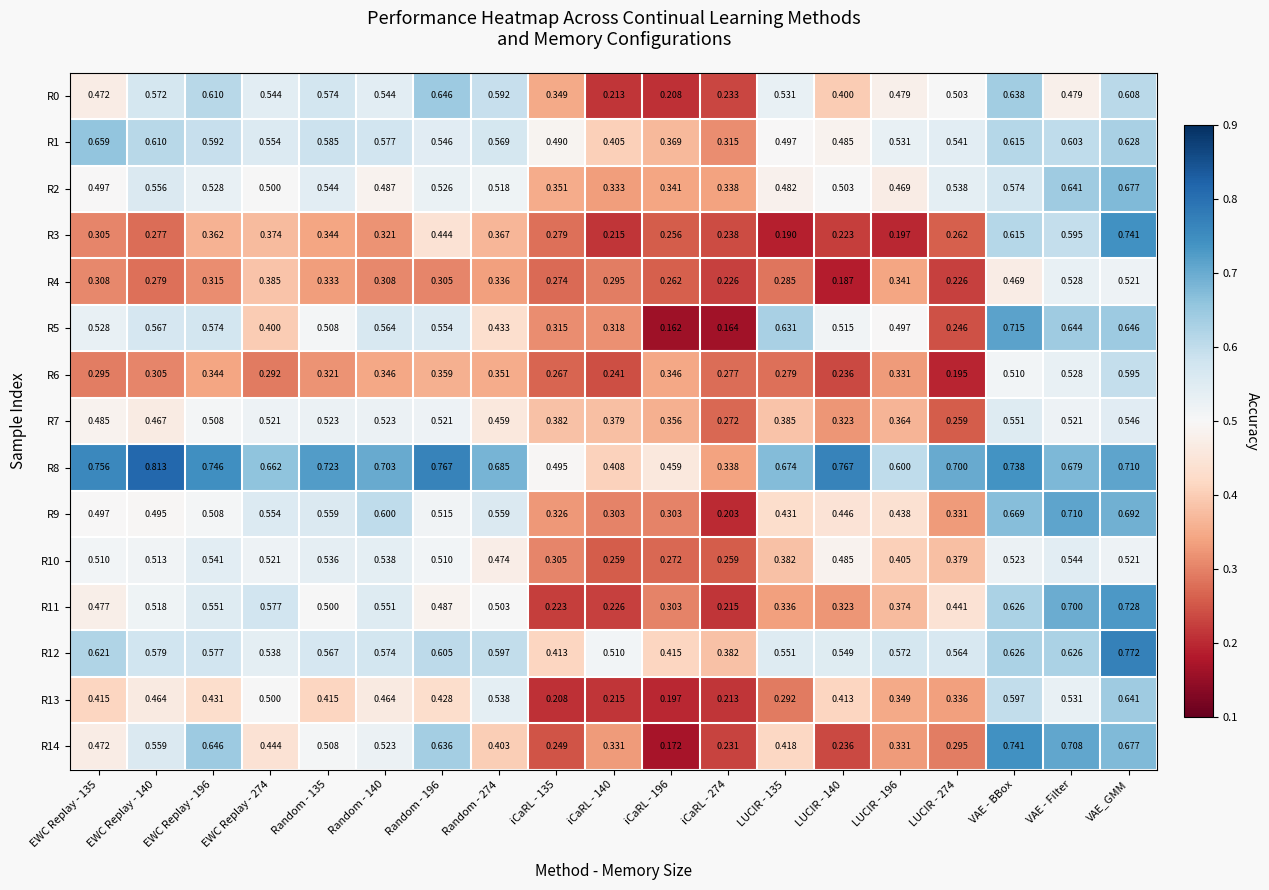

Is the value of R11 at iCaRL - 274 greater than the value of R9 at VAE - BBox?

No